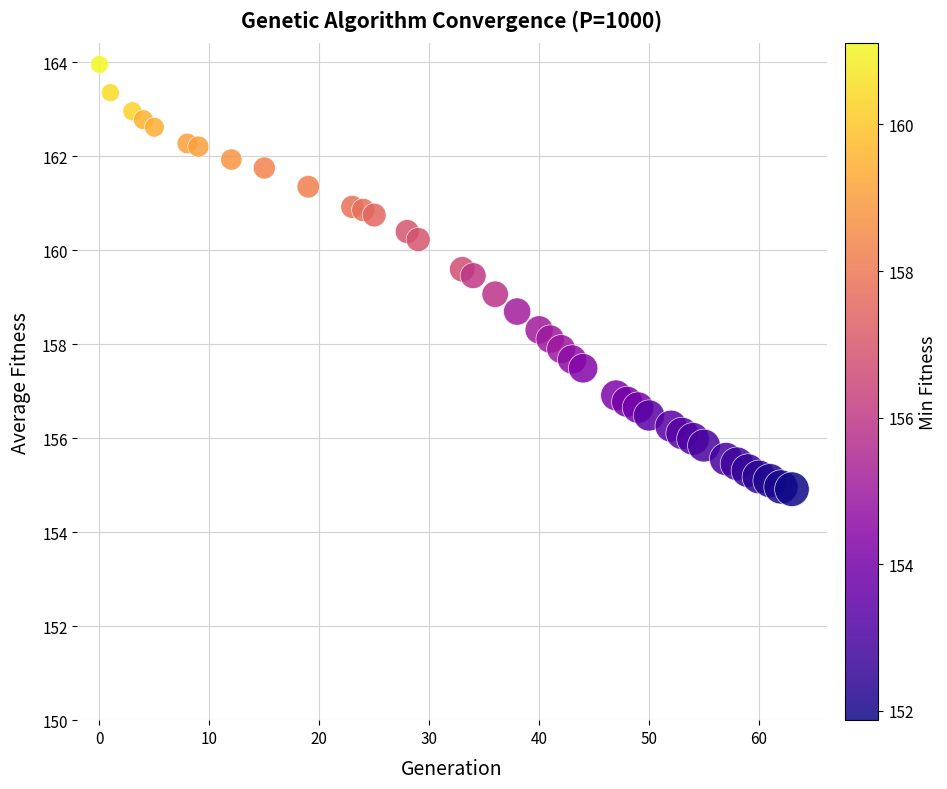

What is the range of Y values (max minus min)?

9.0